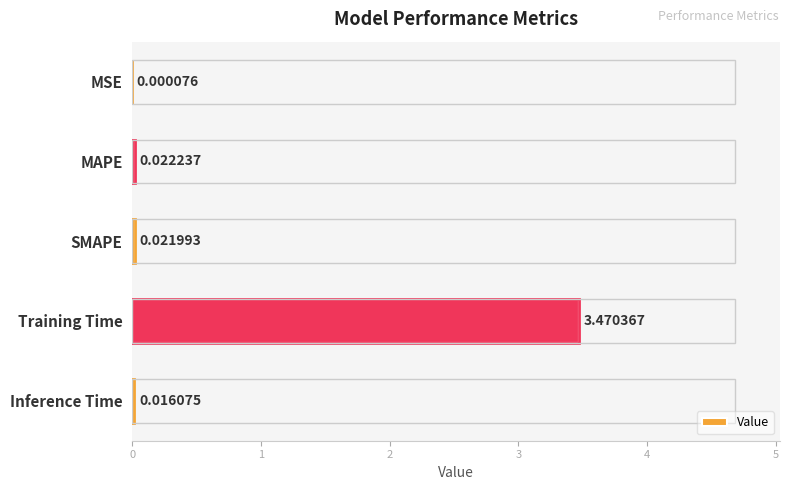

Between SMAPE and MAPE, which is larger?

MAPE